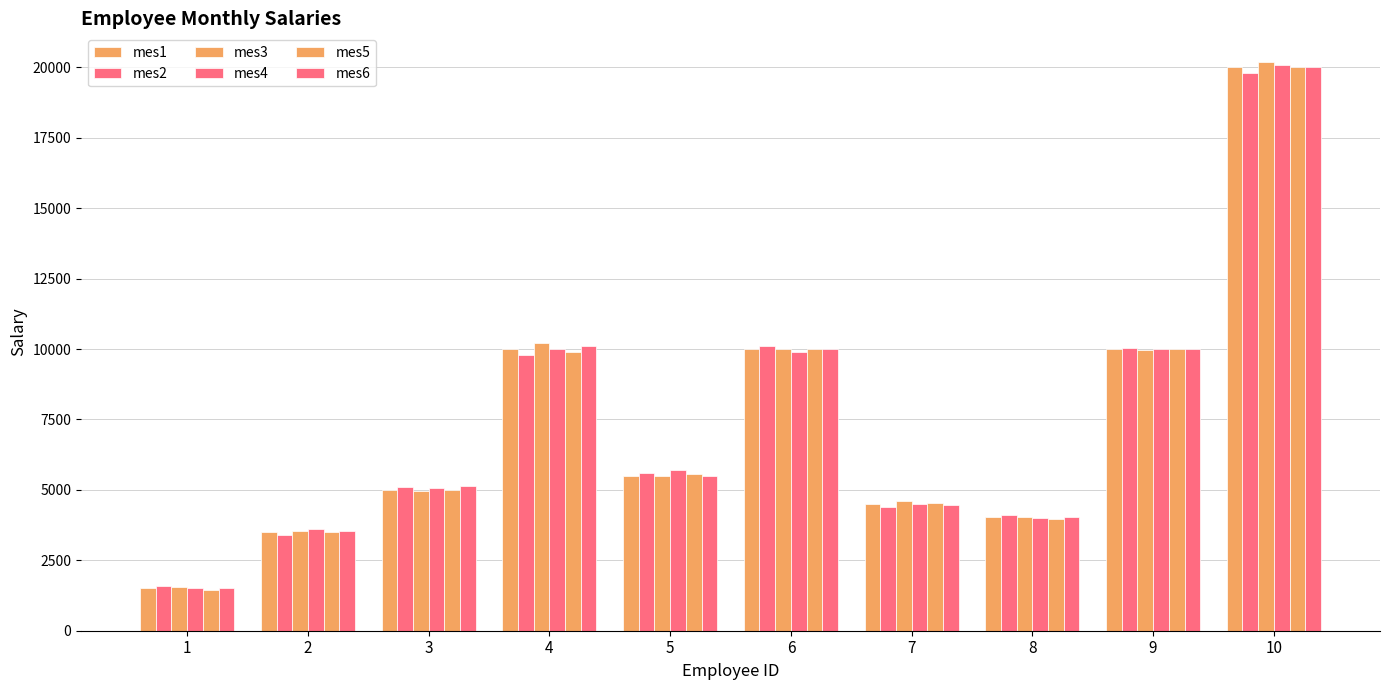

Reading left to right, list all the values displayed in this chart.

mes1: 1500	3500	5010	10000	5500	10000	4500	4030	10000	20000
mes2: 1600	3400	5100	9800	5600	10100	4400	4100	10050	19800
mes3: 1550	3550	4950	10200	5500	10000	4600	4050	9950	20200
mes4: 1500	3600	5050	10000	5700	9900	4500	4000	10000	20100
mes5: 1450	3500	5000	9900	5550	10000	4550	3950	10000	20000
mes6: 1500	3550	5150	10100	5500	10000	4450	4020	10000	20000